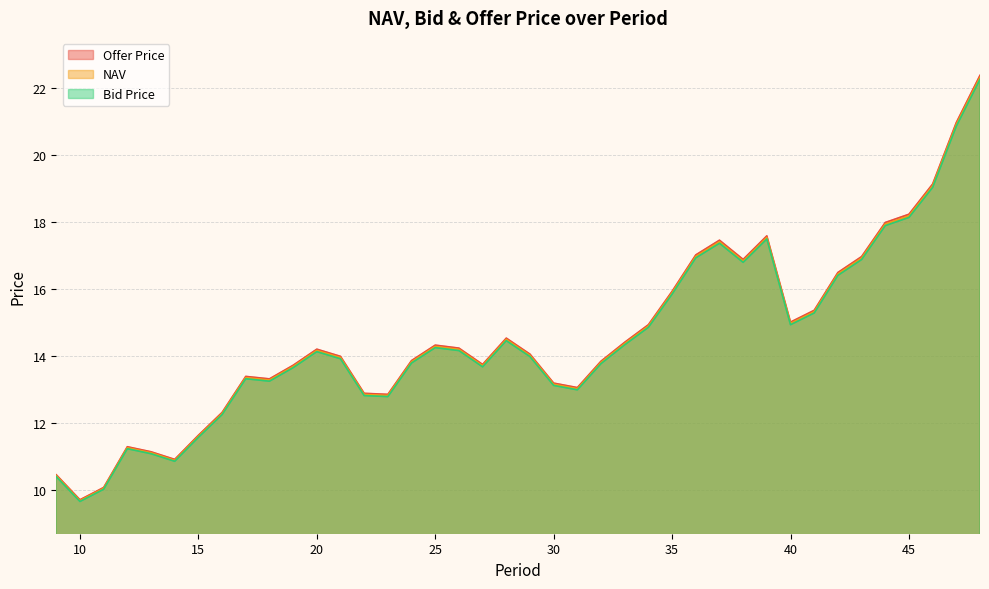

Does the chart have visible grid lines?

Yes